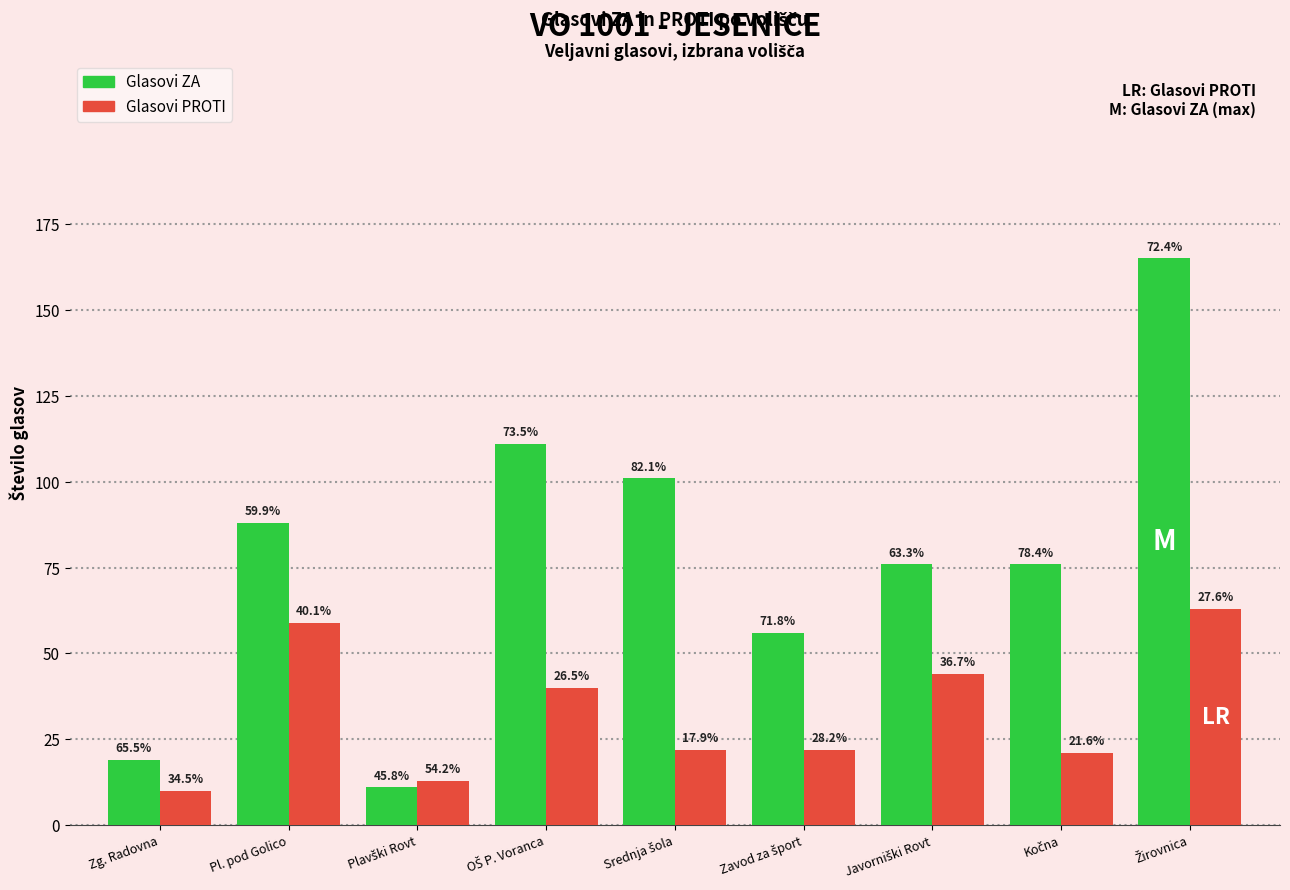

How many groups of bars are there?

9